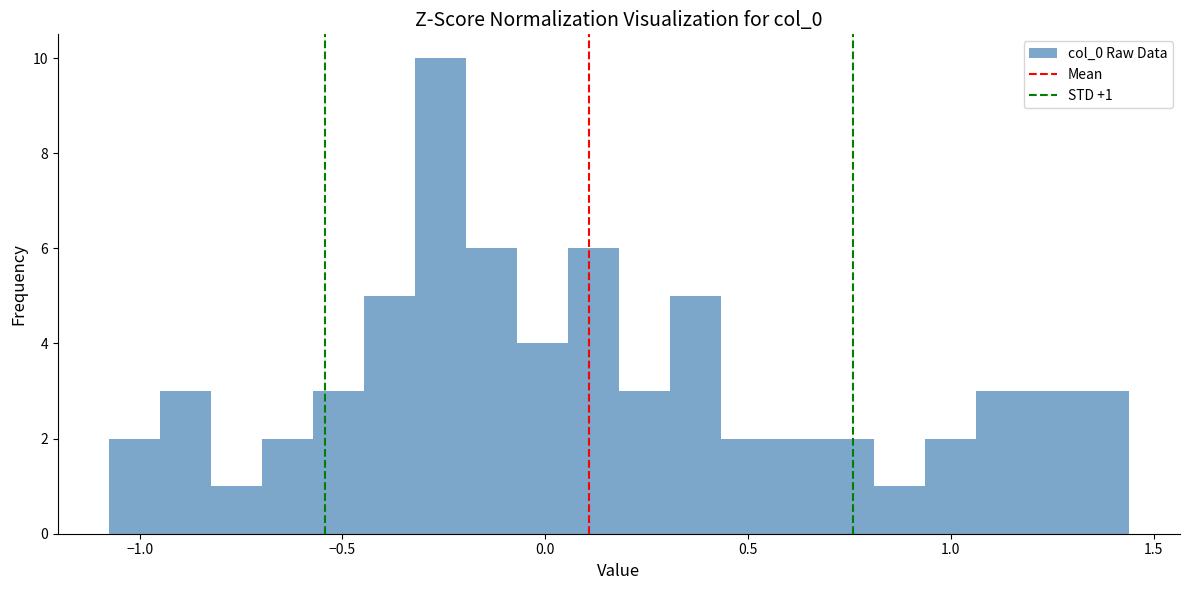

Around what value on the x-axis is the tallest bar? Give the approximate position of its centre, as read against the axis.

-0.25